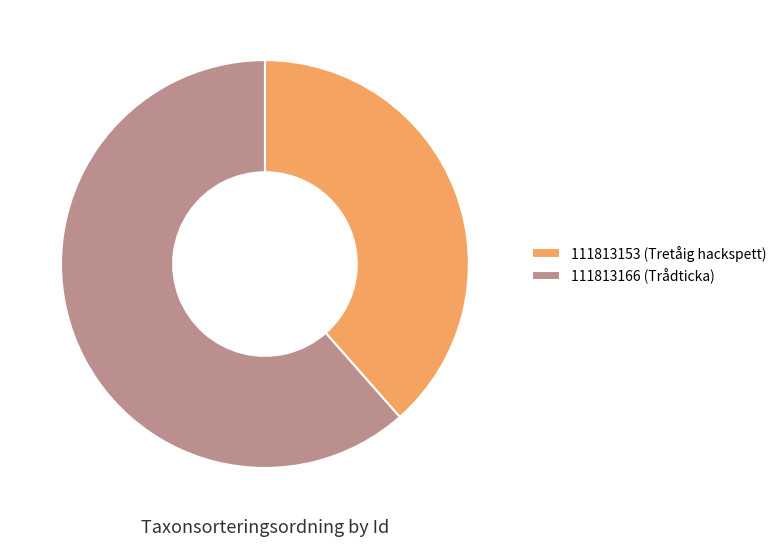

Count the number of slices in the pie.

2